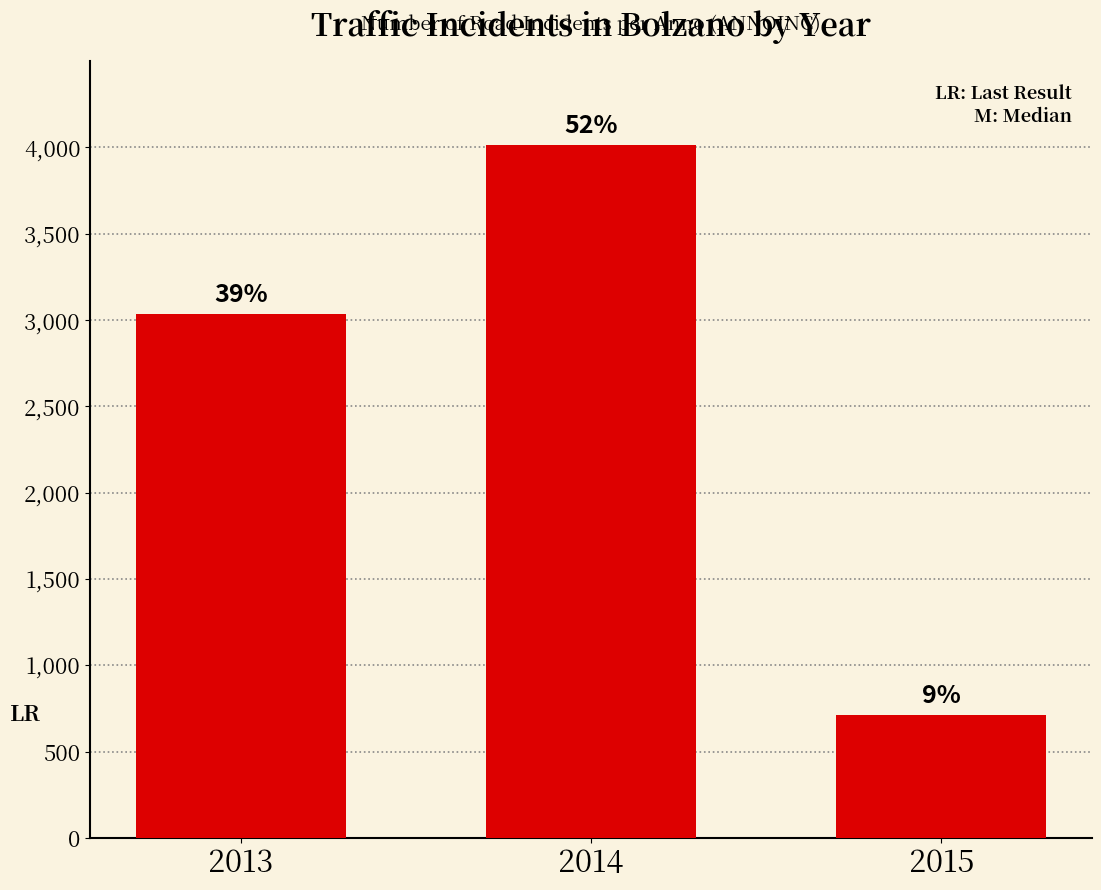

List the labels in order of value, largest first.

2014, 2013, 2015